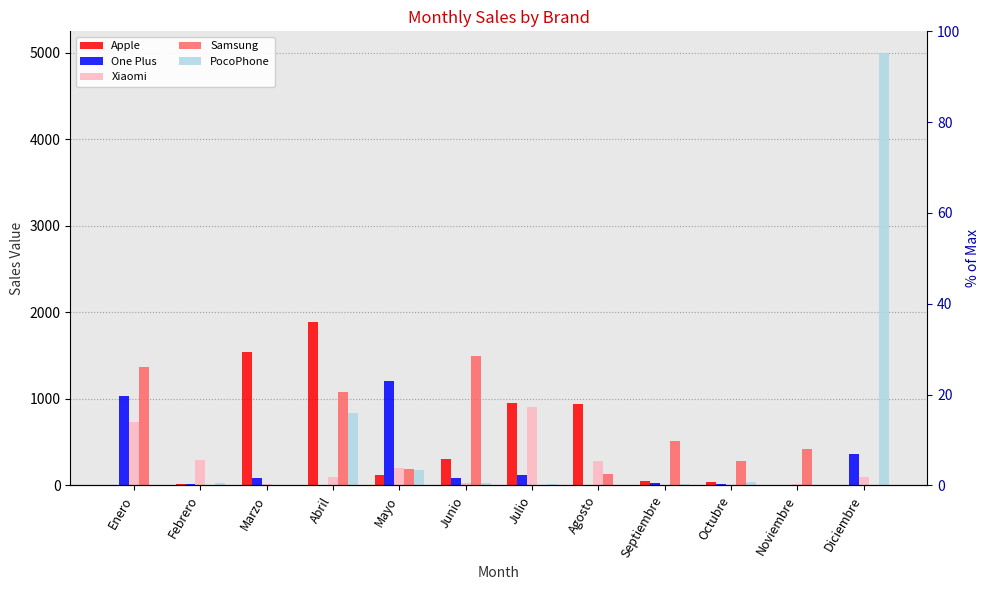

What is the difference between the maximum and minimum values in the One Plus series?

1205.2